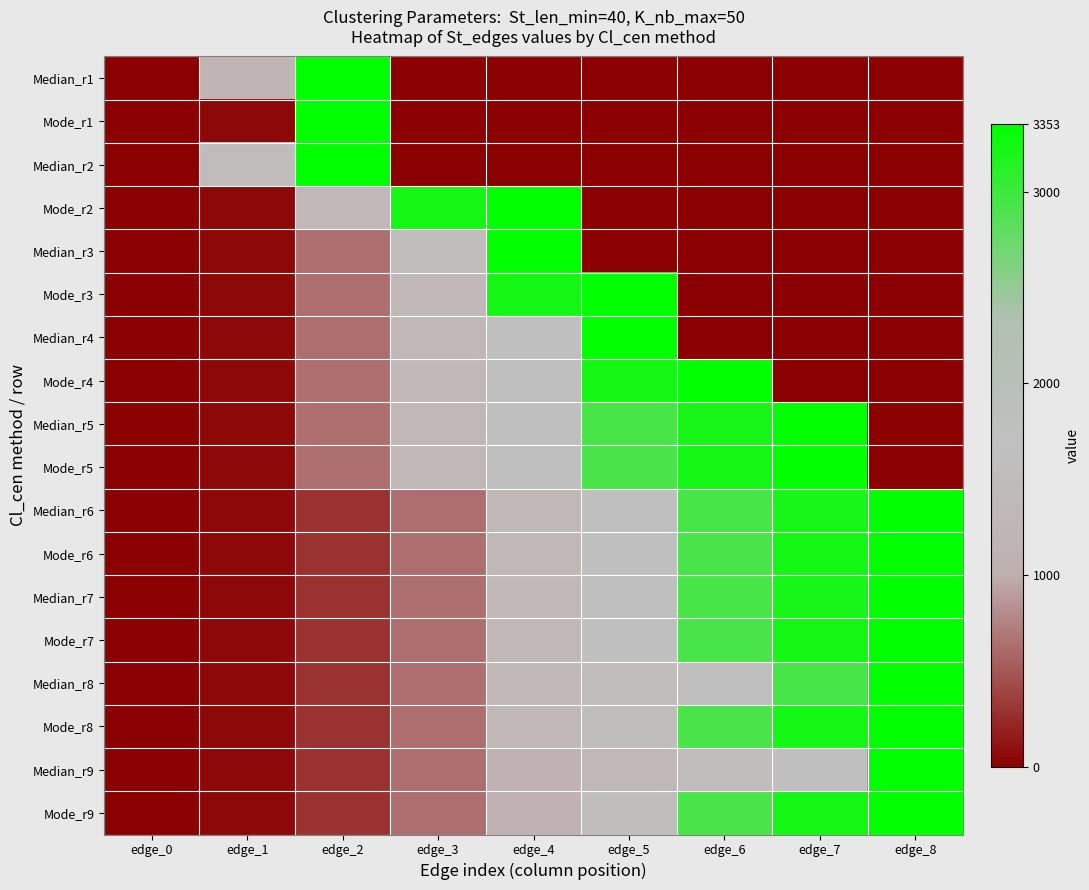

Count the number of categories in the chart.

9